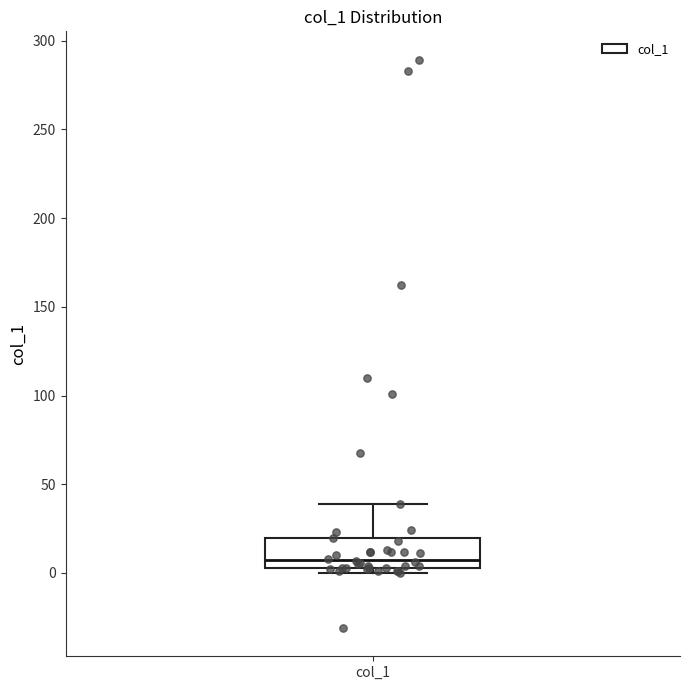

Read this box plot against the y-axis: the position of the median line, the range covered by the box, and the ends of both whiskers. The values are not printed on the chart, so give them approximately, as read against the axis.

median 10, box 5 to 20, whiskers 0 to 40